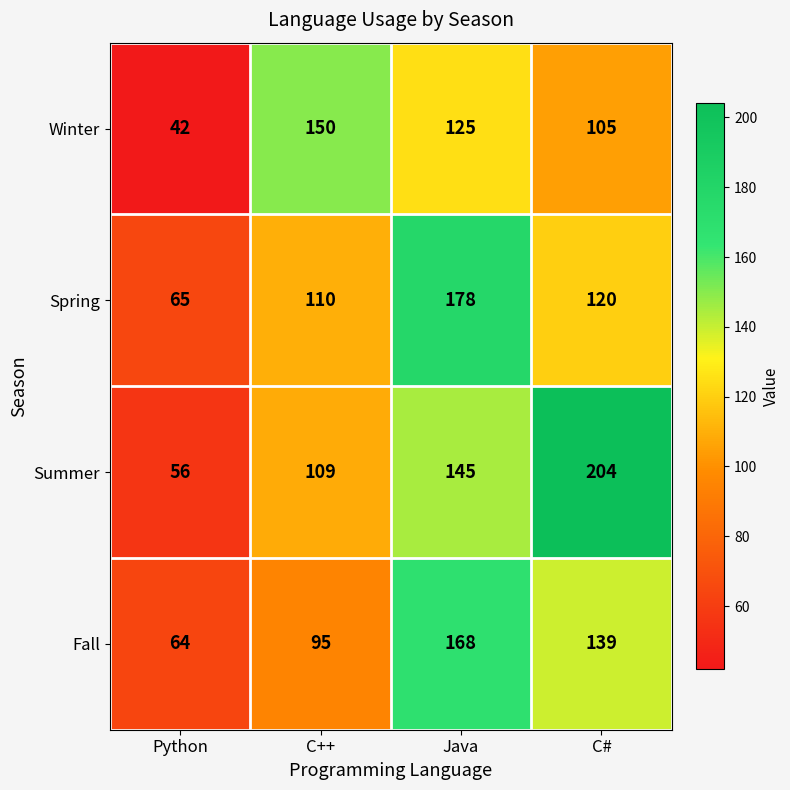

What is the spread (max minus min) of values at C++?

55